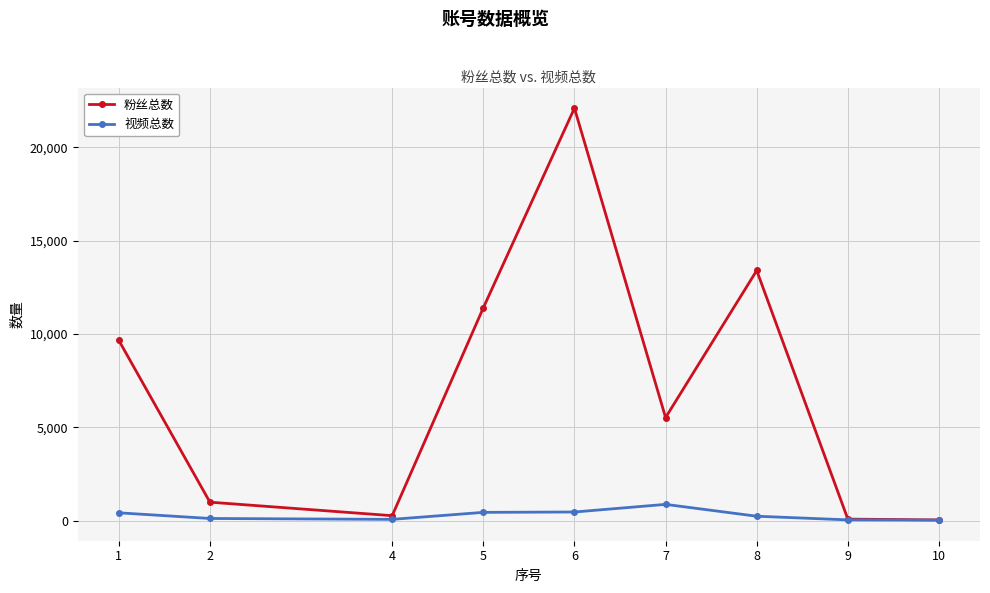

Which series changed the most between 4 and 7?

粉丝总数